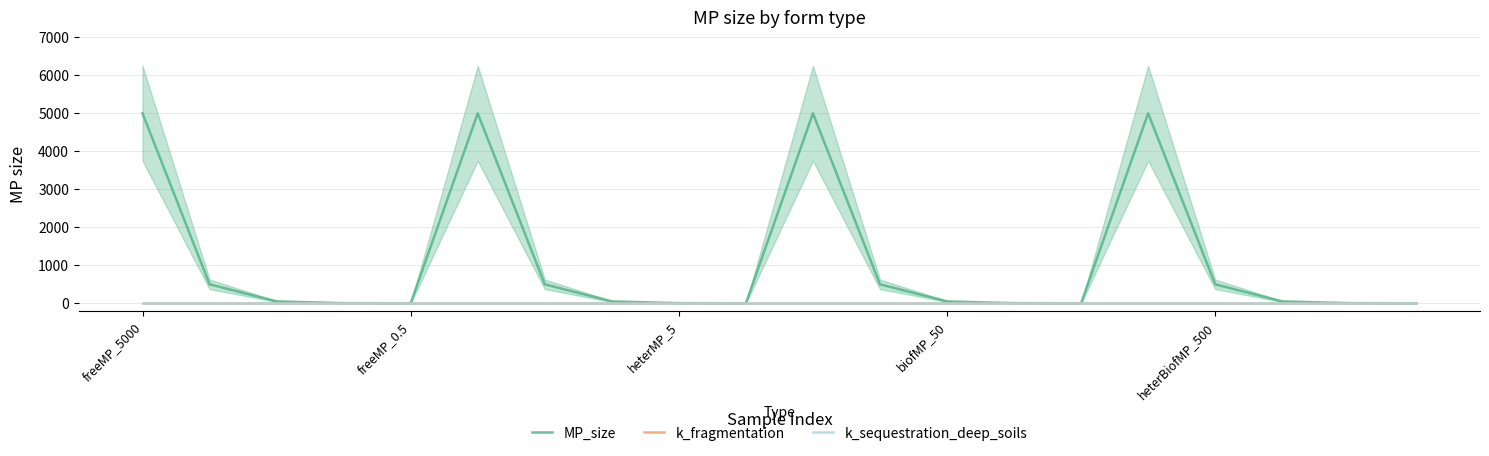

What are all the series names shown in the legend?

MP_size, k_fragmentation, k_sequestration_deep_soils